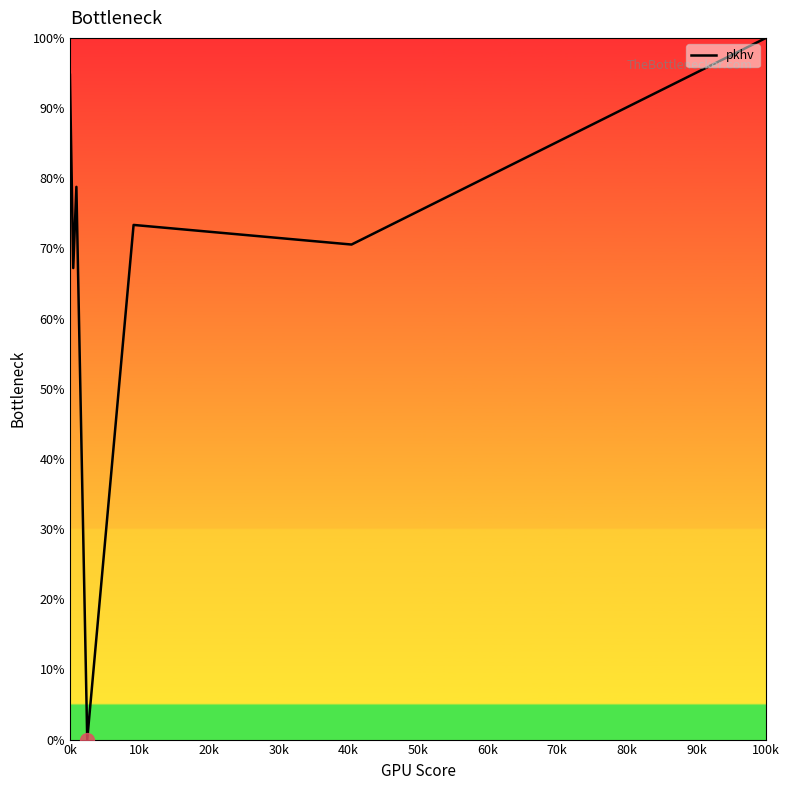

What is the difference between the second highest and minimum values?

94.7